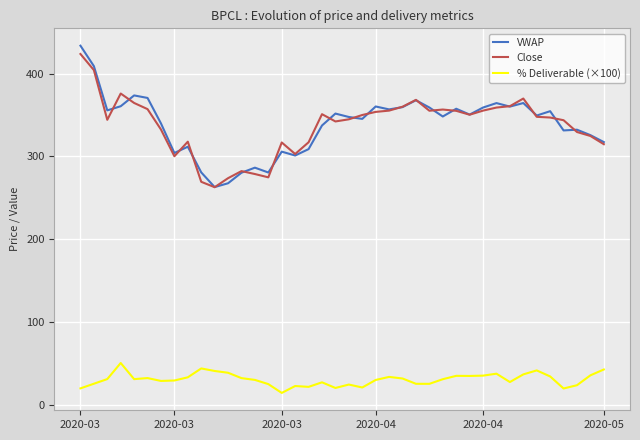

How many lines are shown in the chart?

3